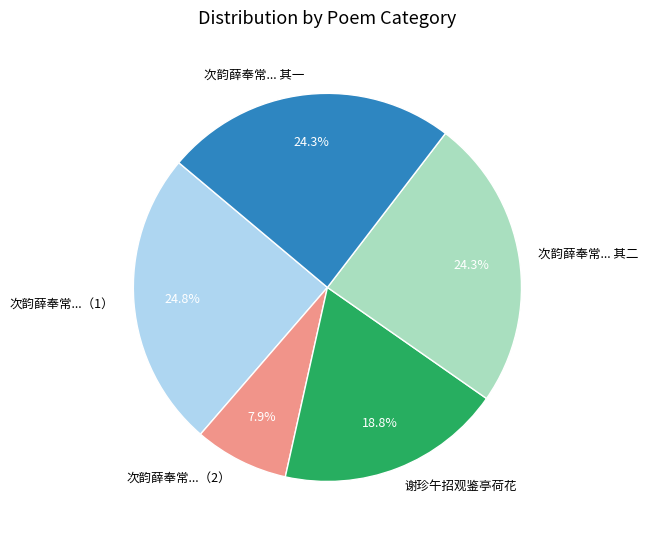

How many slices are in this pie chart?

5